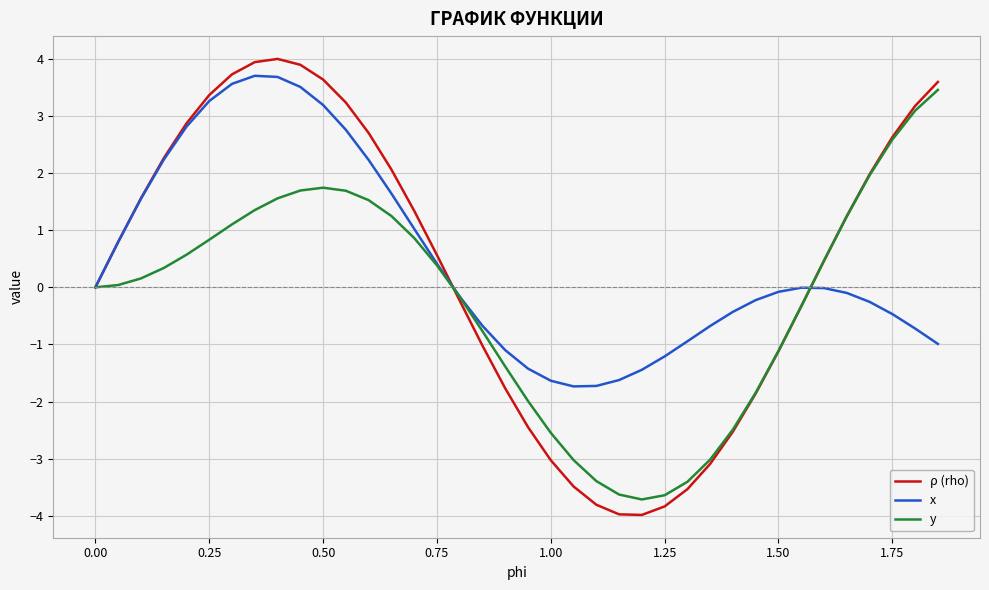

What is the maximum value for ρ (rho)?

4.0